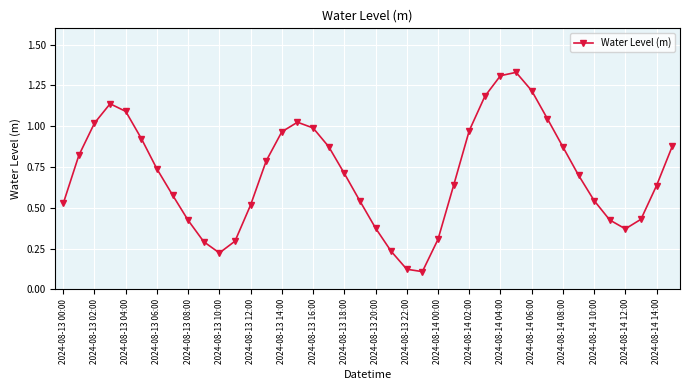

How many interior local valleys (lower than both neighbors) does the data have?

3